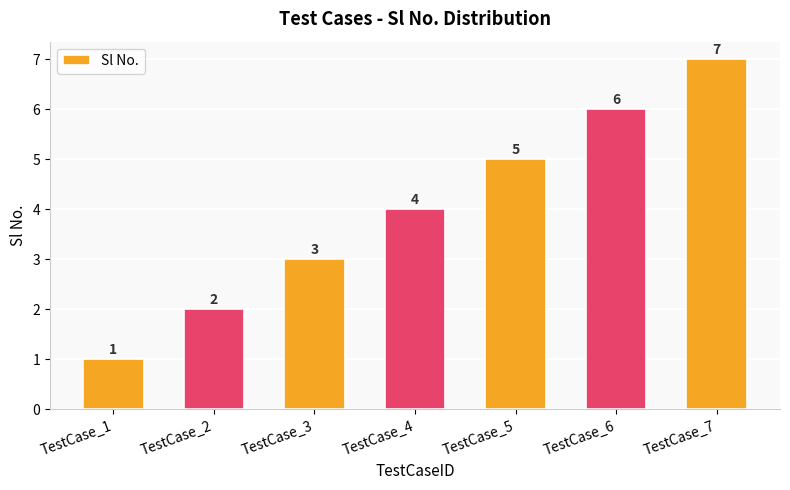

What is the sum of all values?

28